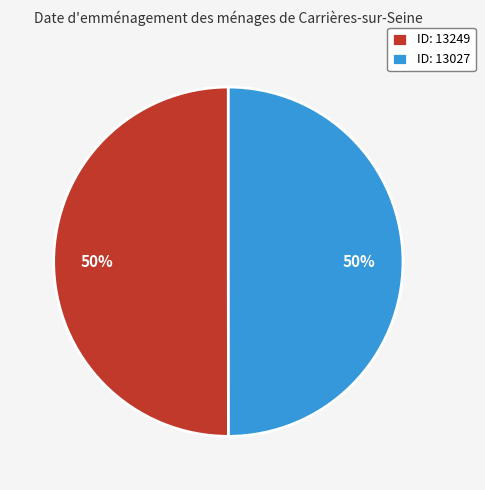

To the nearest percent, what is the average slice percentage?

50%